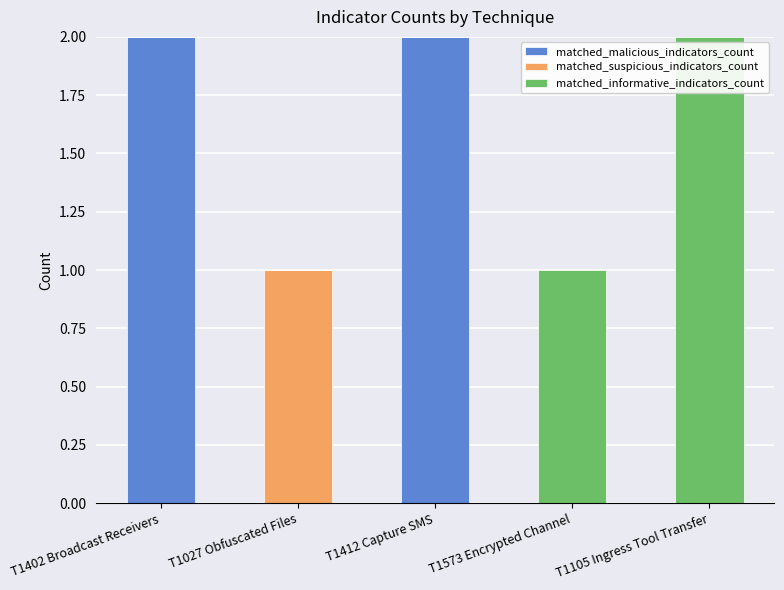

True or false: matched_malicious_indicators_count has a value of 1 at T1105 Ingress Tool Transfer.

False